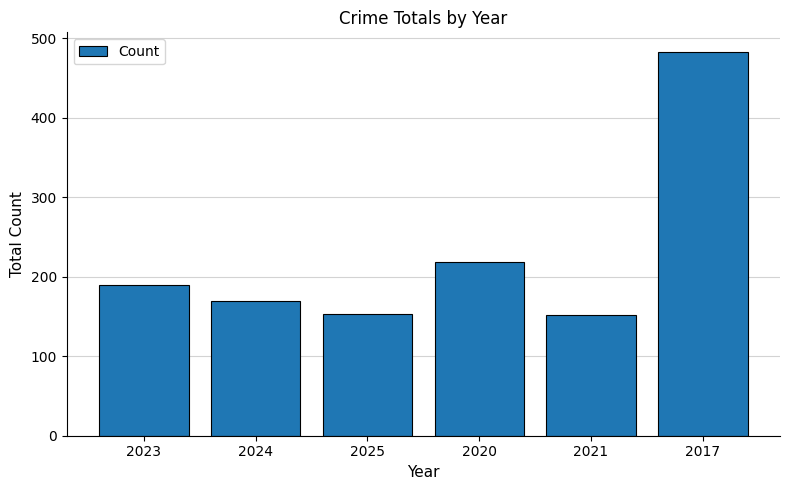

What is the change in value from 2023 to 2024?

-21